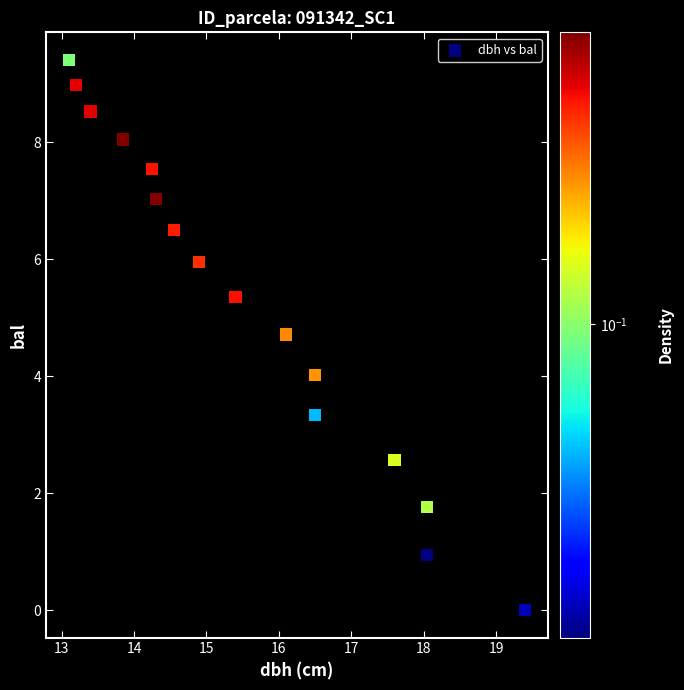

What is the range of Y values (max minus min)?

9.4